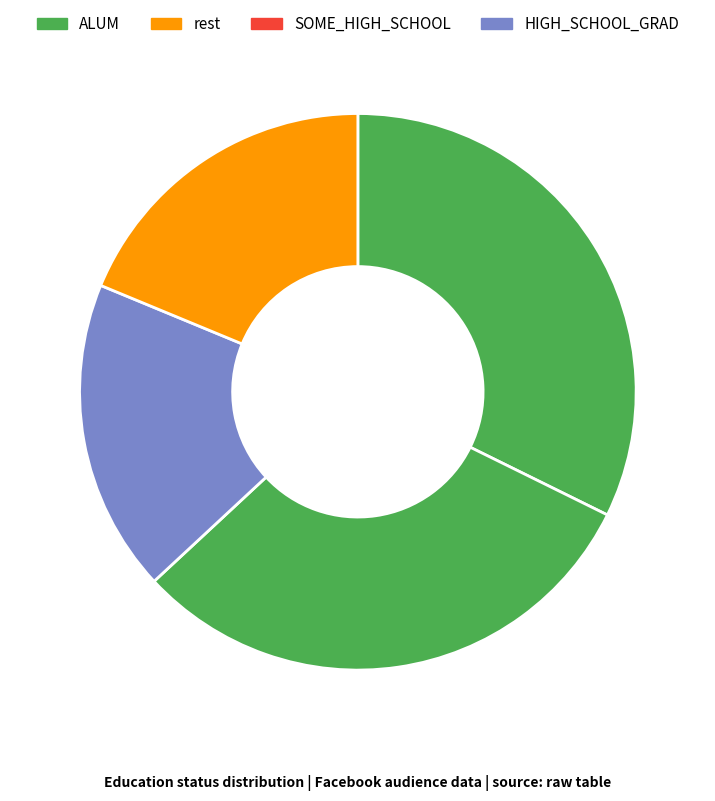

How many segments does this pie chart have?

4